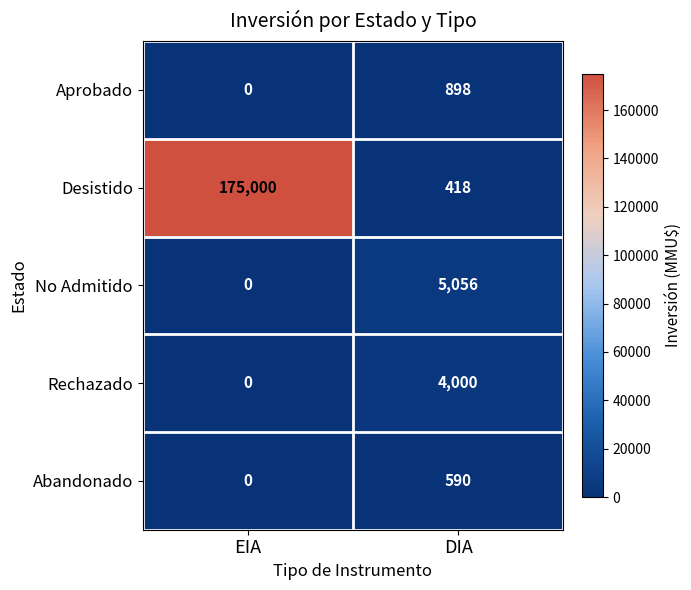

What is the difference between the Rechazado values at DIA and EIA?

4000